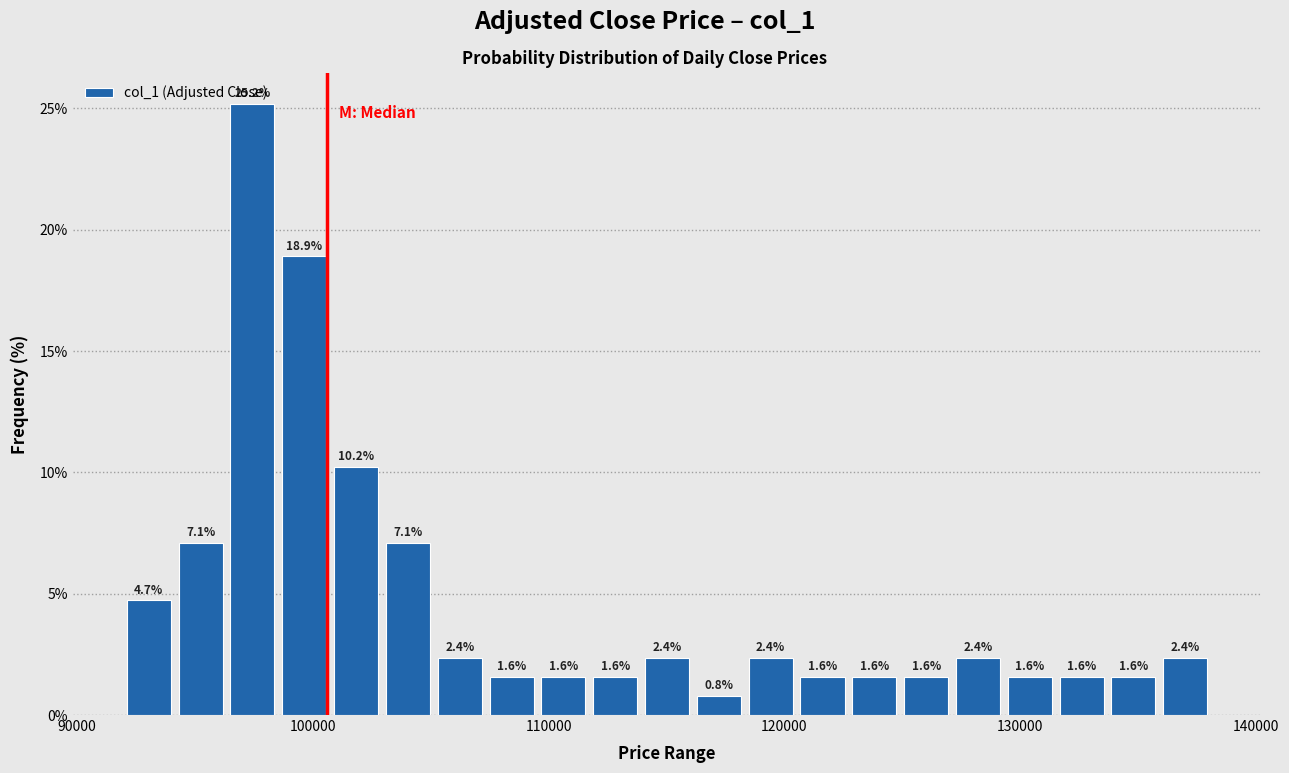

Read against the x-axis, roughly where is the centre of the tallest bar?

97000